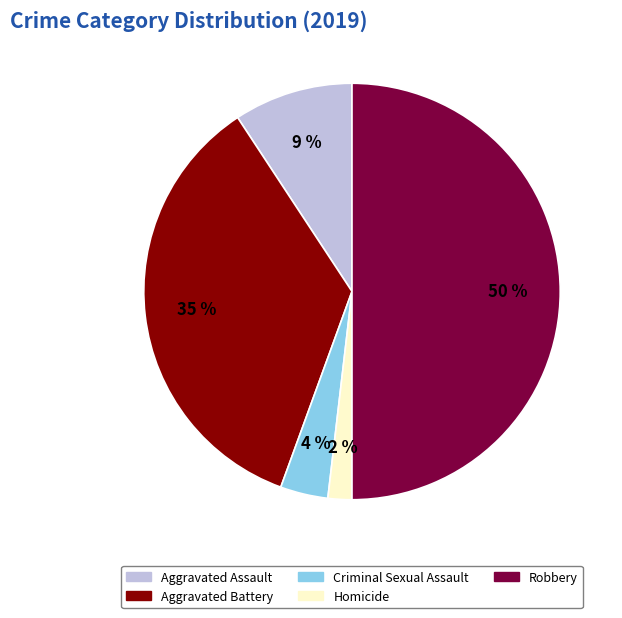

To the nearest percent, what is the average slice percentage?

20%